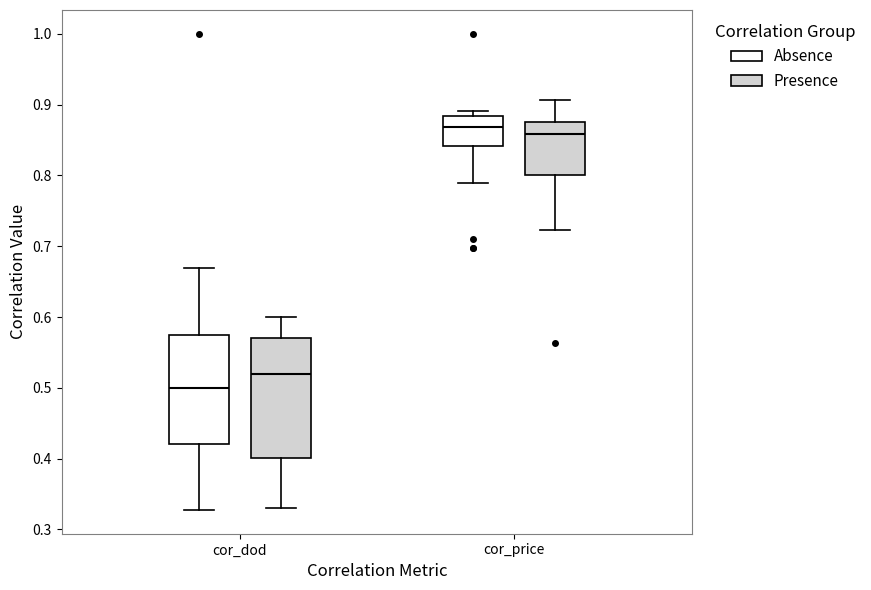

Which box has the lowest median line?

cor_dod (Absence)